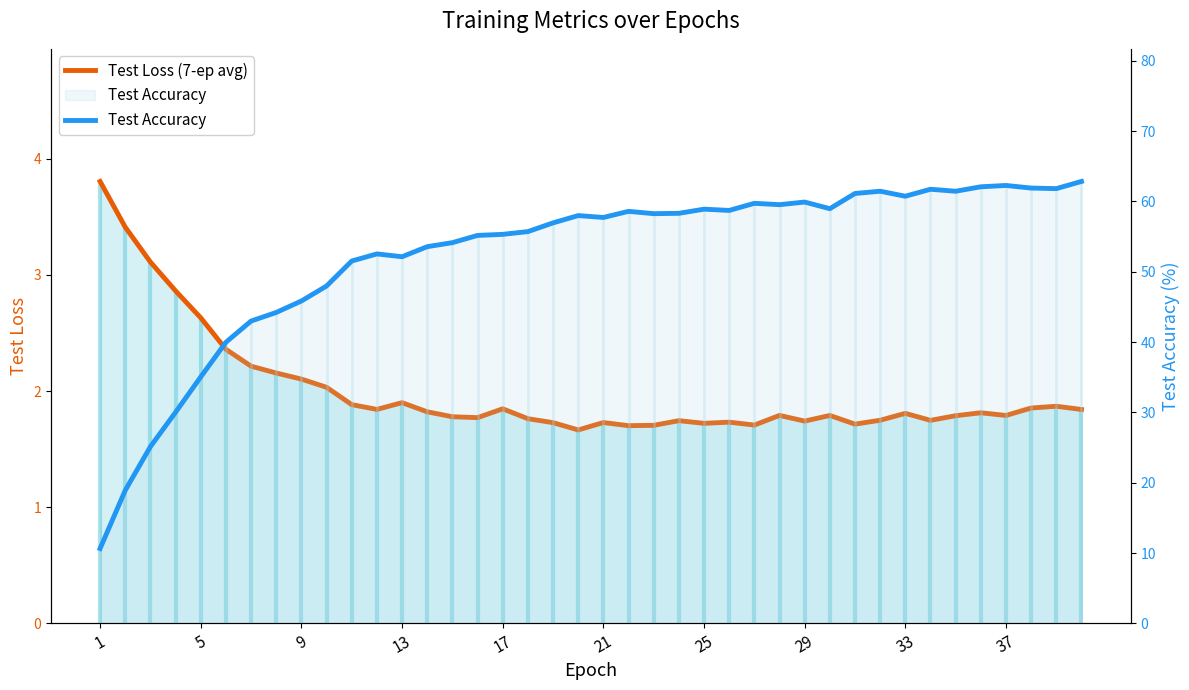

Is the value of Test Loss (7-ep avg) at 25 greater than the value of Test Accuracy at 23?

No